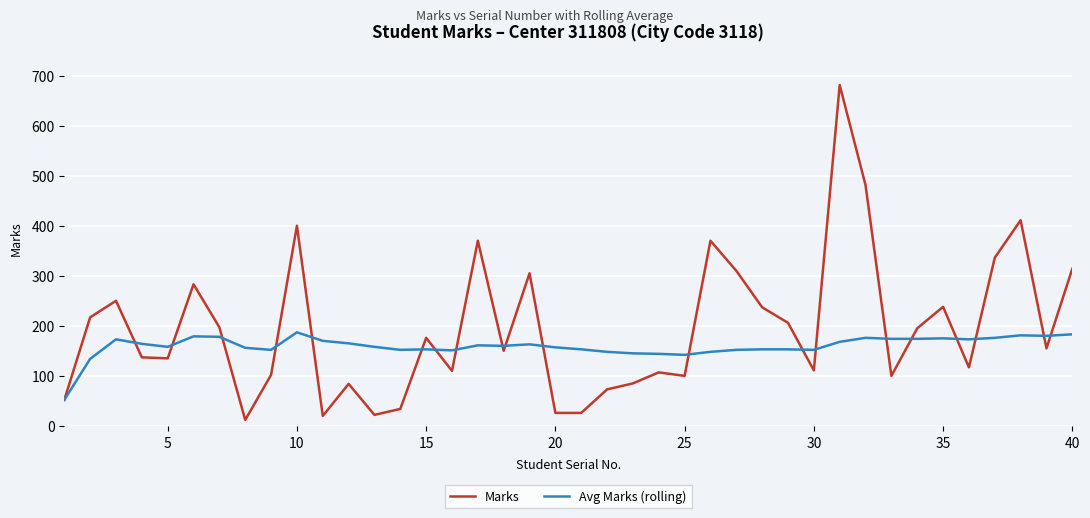

True or false: Avg Marks (rolling) has more than 0 points higher than both neighbors.

True